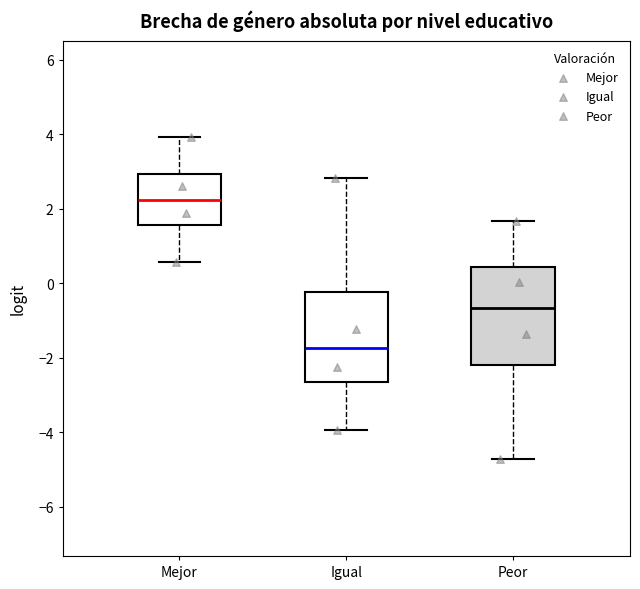

Reading left to right, transcribe this box plot: for each box, give where its median line is, the range the box spans, and where its two whiskers end, as read against the y-axis. The values are not printed on the chart, so give them approximately, as read against the axis.

Mejor: median 2.2, box 1.6 to 3.0, whiskers 0.6 to 4.0
Igual: median -1.8, box -2.6 to -0.2, whiskers -4.0 to 2.8
Peor: median -0.6, box -2.2 to 0.4, whiskers -4.8 to 1.6